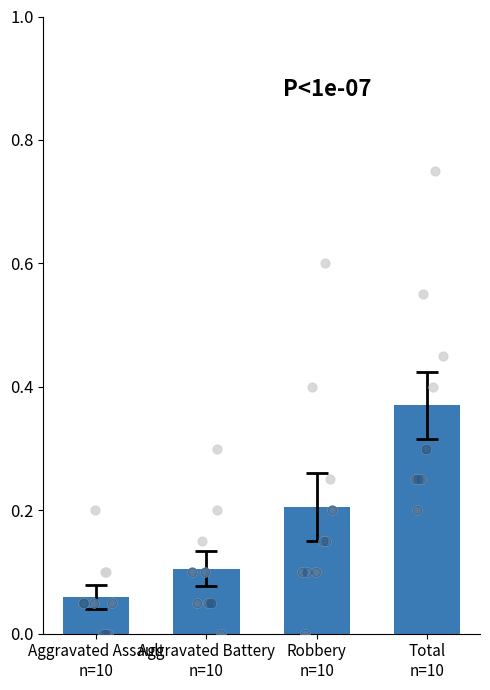

Which has a higher value, Aggravated Assault
n=10 or Total
n=10?

Total
n=10